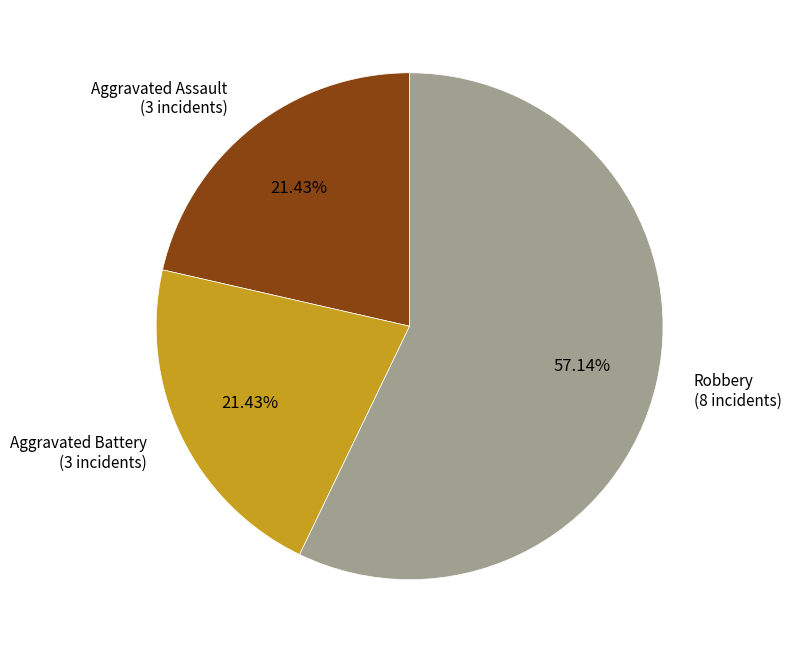

Does any single category account for the majority?

Yes